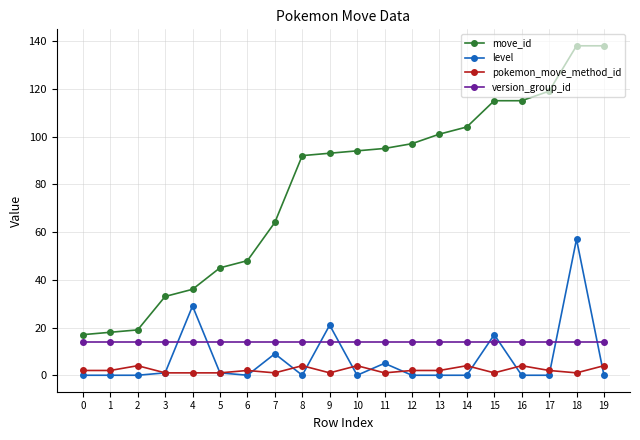

Reading right to left, what are all the values shown in this chart?

move_id: 19=138	18=138	17=119	16=115	15=115	14=104	13=101	12=97	11=95	10=94	9=93	8=92	7=64	6=48	5=45	4=36	3=33	2=19	1=18	0=17
level: 19=0	18=57	17=0	16=0	15=17	14=0	13=0	12=0	11=5	10=0	9=21	8=0	7=9	6=0	5=1	4=29	3=1	2=0	1=0	0=0
pokemon_move_method_id: 19=4	18=1	17=2	16=4	15=1	14=4	13=2	12=2	11=1	10=4	9=1	8=4	7=1	6=2	5=1	4=1	3=1	2=4	1=2	0=2
version_group_id: 19=14	18=14	17=14	16=14	15=14	14=14	13=14	12=14	11=14	10=14	9=14	8=14	7=14	6=14	5=14	4=14	3=14	2=14	1=14	0=14